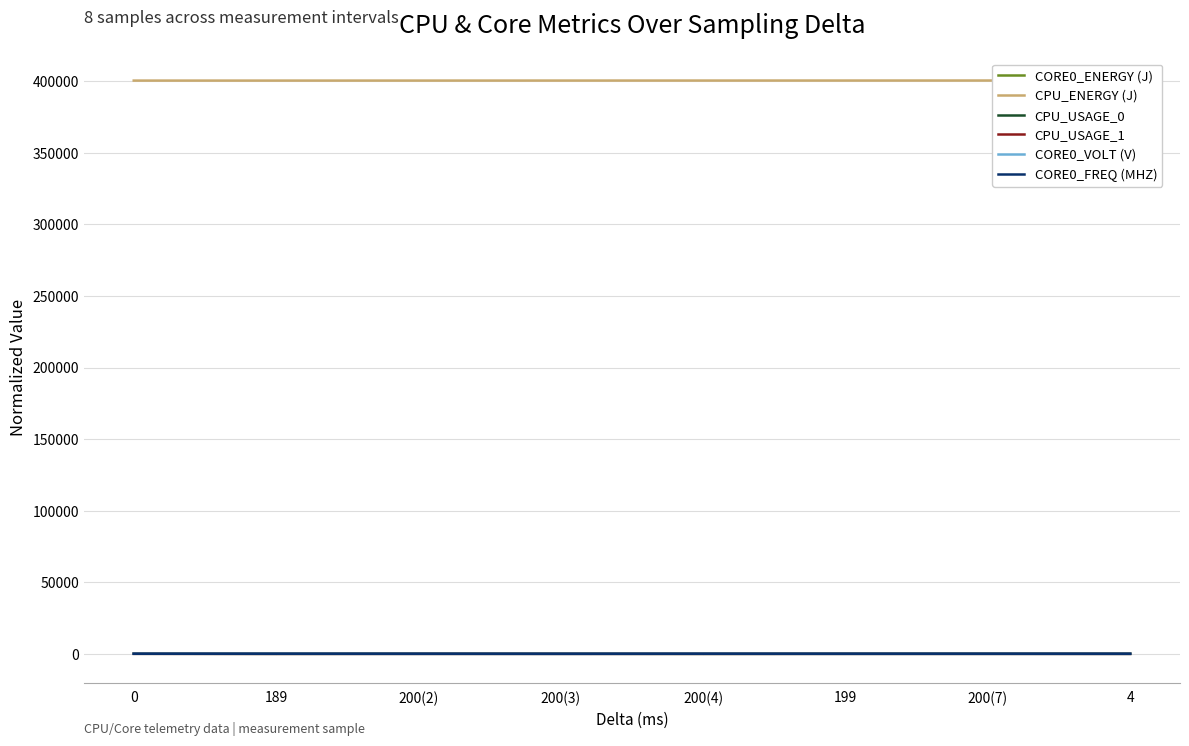

At 0, list the series in order from largest to smallest.

CPU_ENERGY (J), CORE0_VOLT (V), CORE0_ENERGY (J), CORE0_FREQ (MHZ), CPU_USAGE_1, CPU_USAGE_0